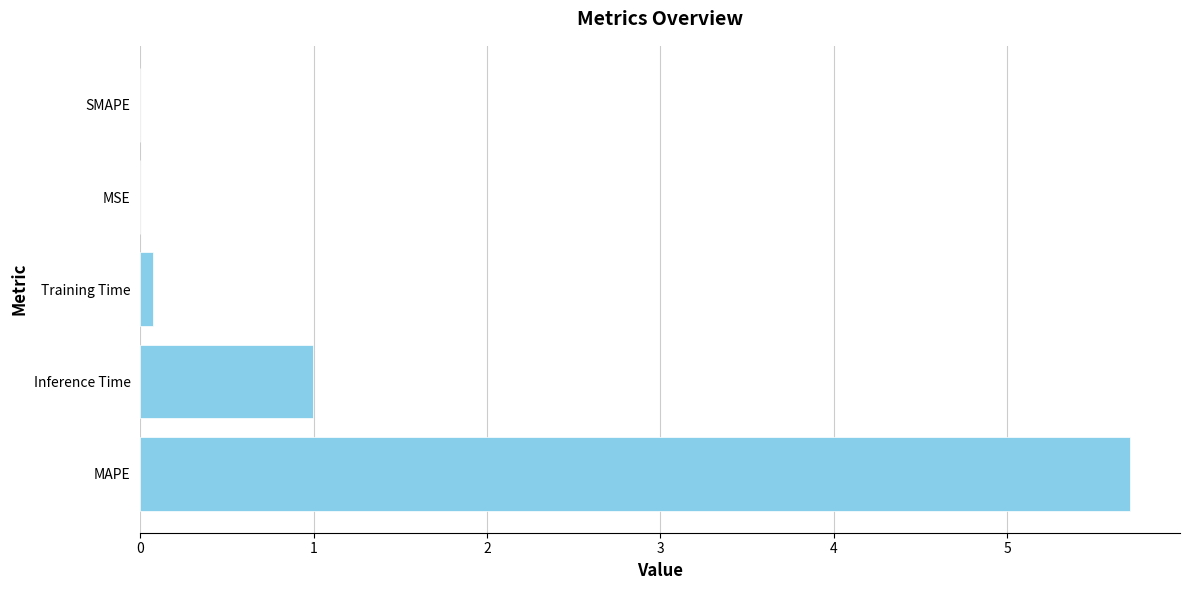

The chart shows a value of 0.0 at MSE. True or false?

True